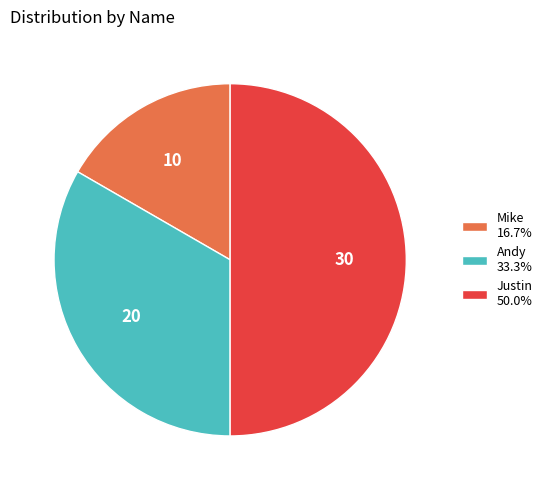

How many slices are in this pie chart?

3